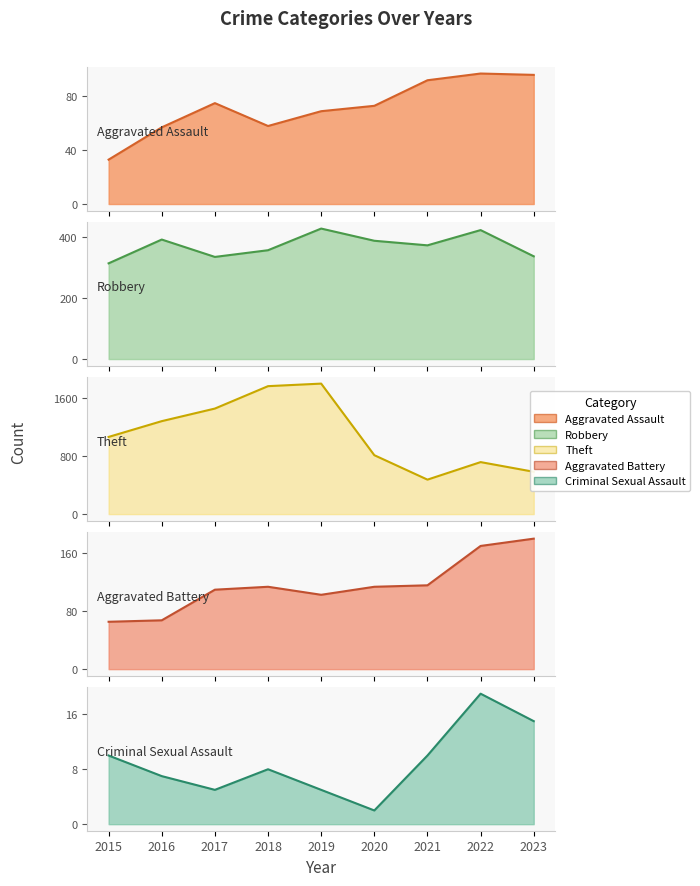

What is the minimum value shown in the chart?

2